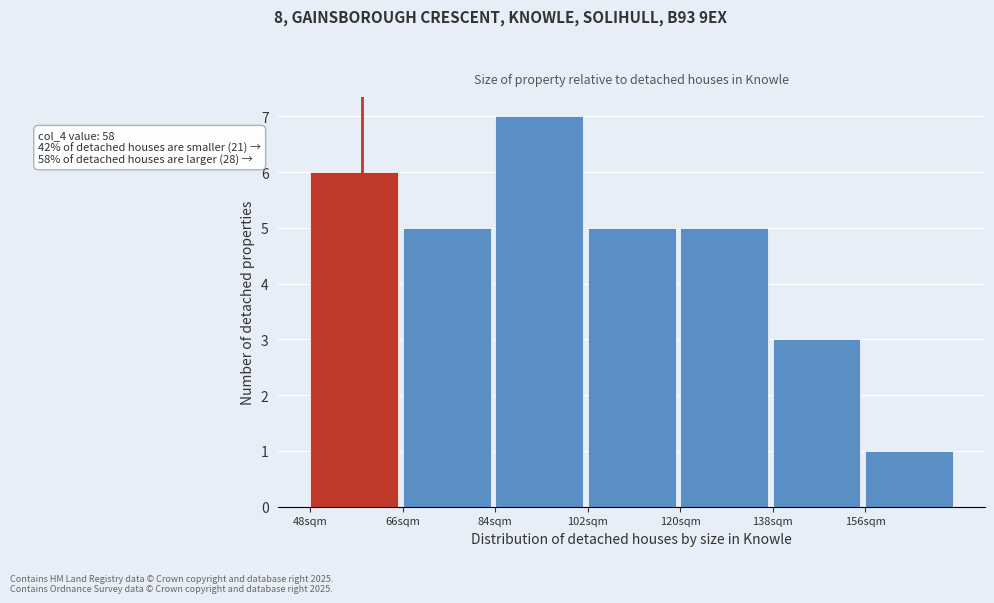

Which range on the x-axis has the tallest bar?

84 to 102